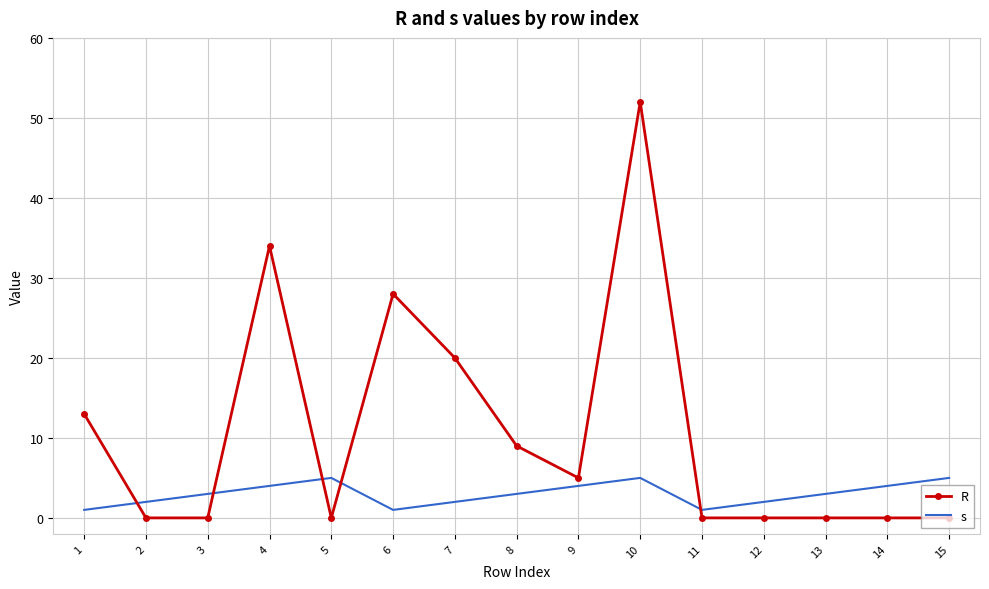

What is the difference between the R values at 10 and 11?

52